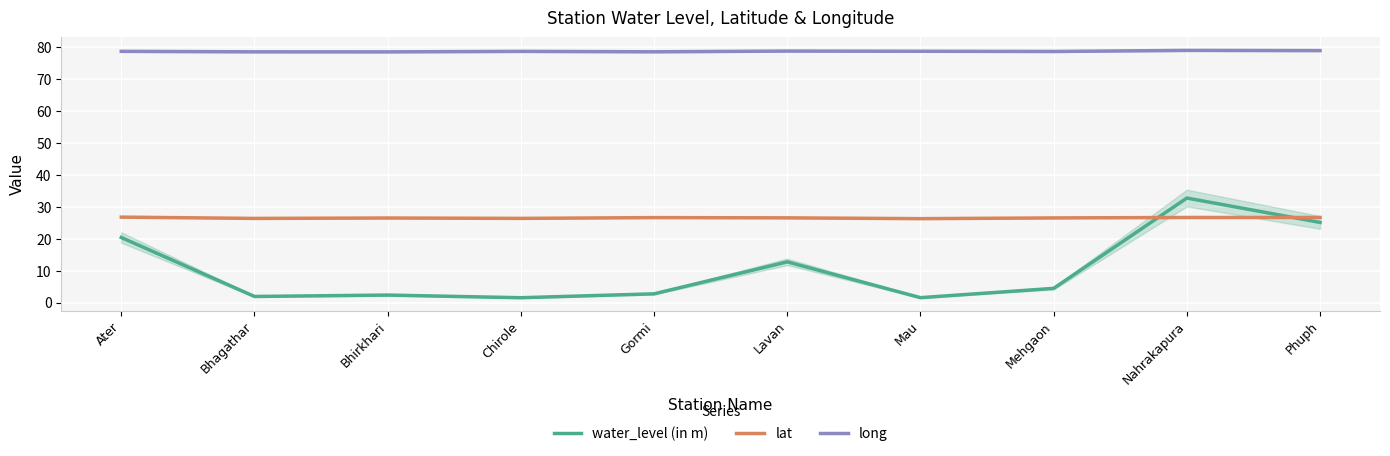

Reading right to left, list all the values displayed in this chart.

water_level (in m): Phuph=25.1	Nahrakapura=32.7	Mehgaon=4.5	Mau=1.5	Lavan=12.8	Gormi=2.7	Chirole=1.5	Bhirkhari=2.4	Bhagathar=1.9	Ater=20.4
lat: Phuph=26.6	Nahrakapura=26.6	Mehgaon=26.5	Mau=26.3	Lavan=26.5	Gormi=26.6	Chirole=26.4	Bhirkhari=26.5	Bhagathar=26.3	Ater=26.8
long: Phuph=78.9	Nahrakapura=78.9	Mehgaon=78.6	Mau=78.7	Lavan=78.7	Gormi=78.5	Chirole=78.6	Bhirkhari=78.5	Bhagathar=78.5	Ater=78.6